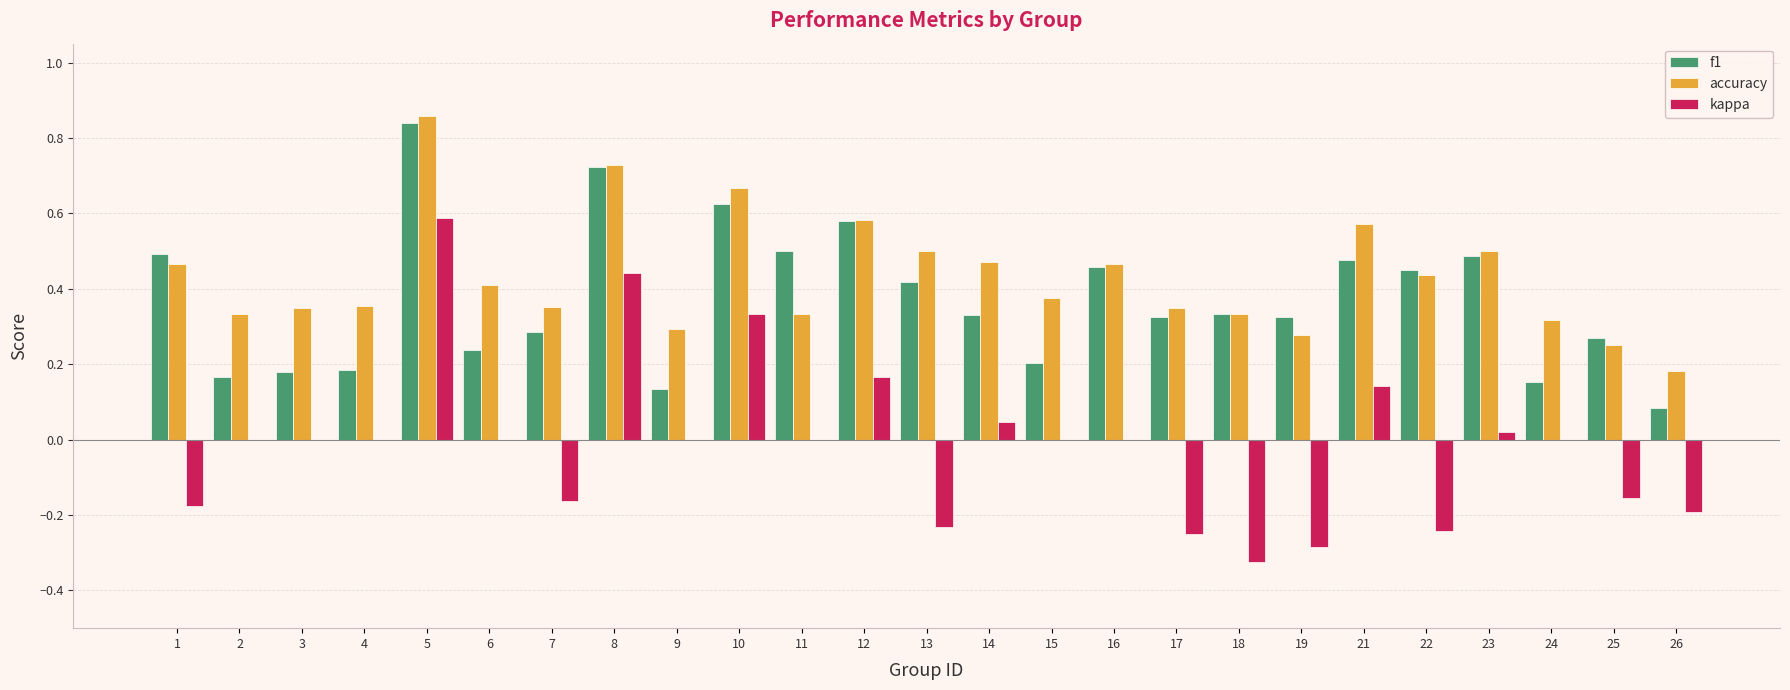

Is the value of accuracy at 1 greater than the value of f1 at 17?

Yes